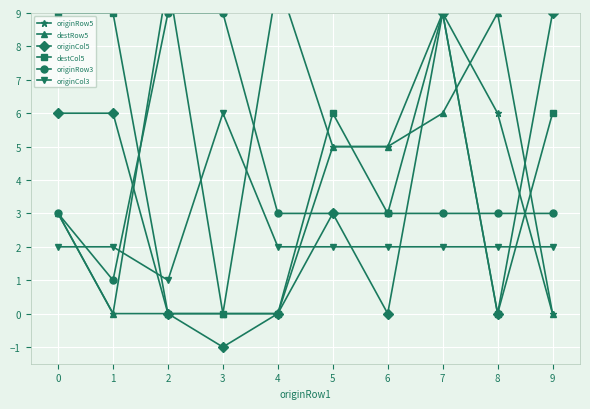

True or false: destCol5 and destRow5 intersect in this chart.

True